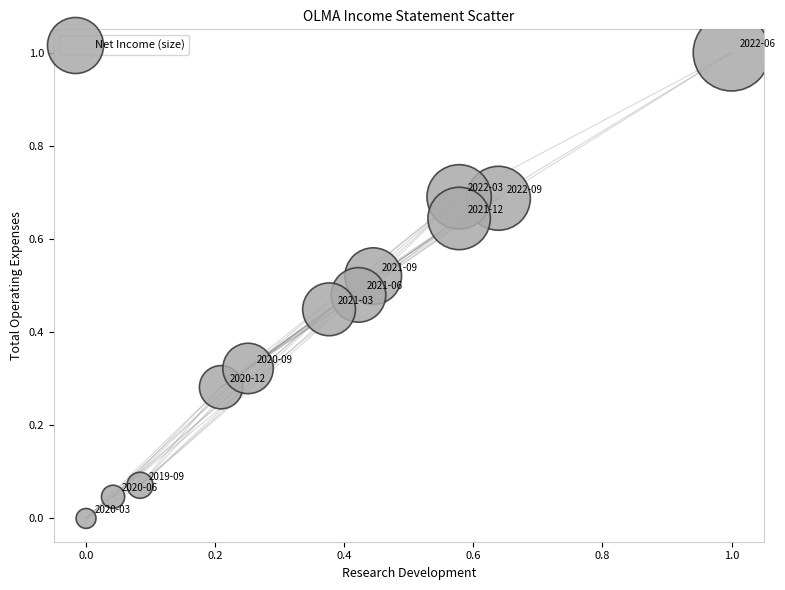

What is the range of X values (max minus min)?

1.0